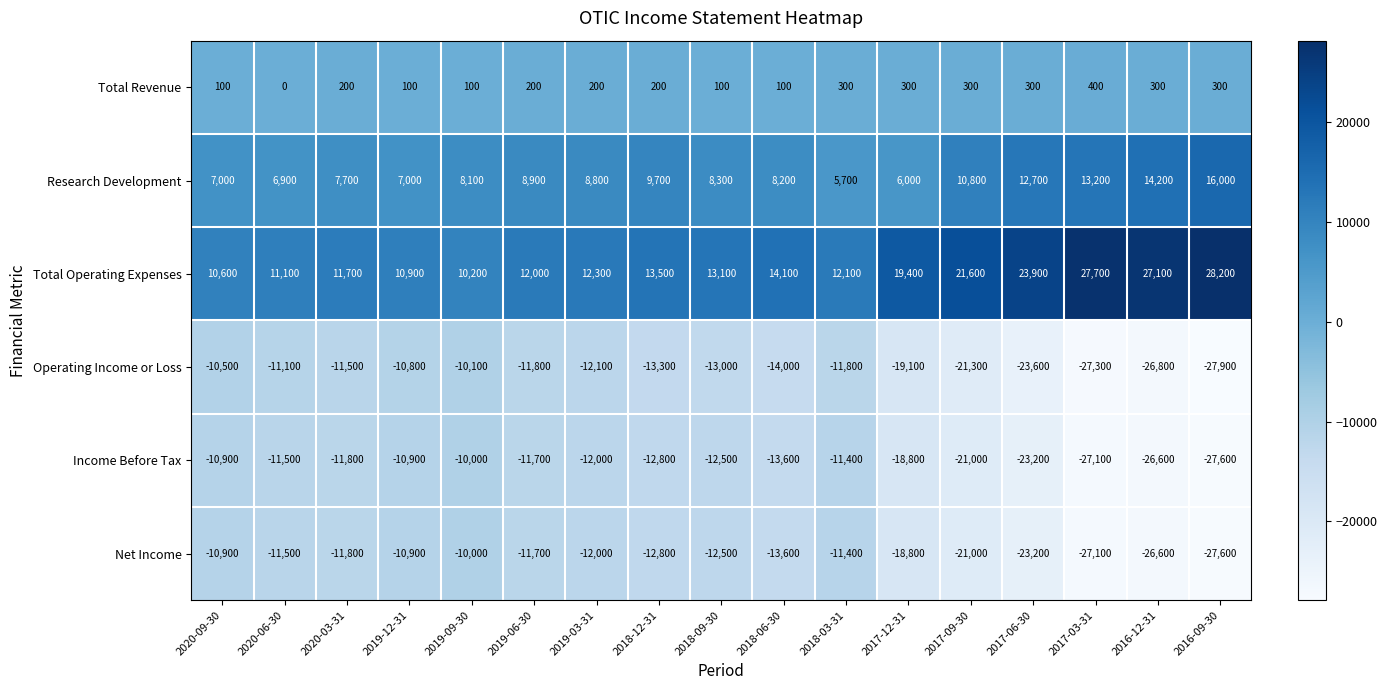

What is the maximum value for Income Before Tax?

-10000